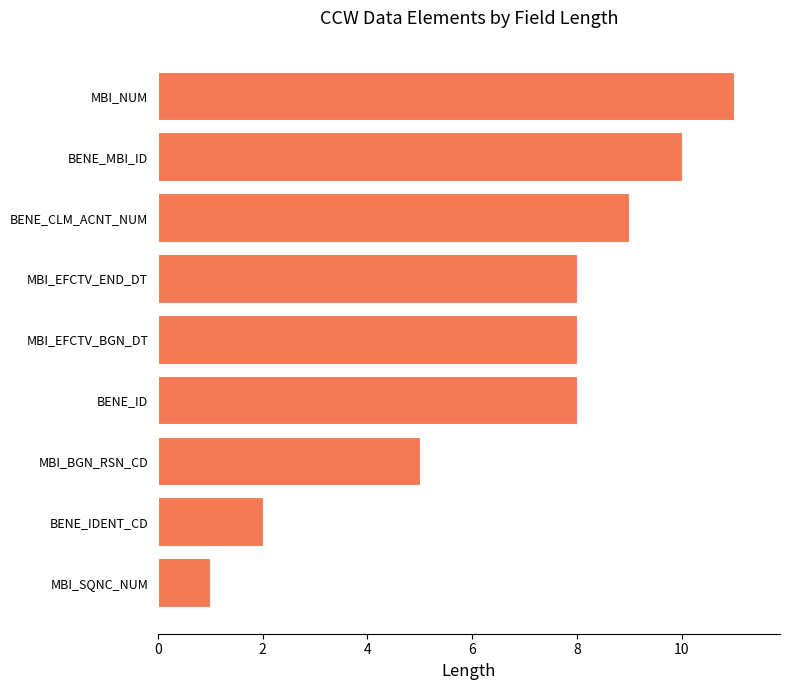

True or false: the data shows 2 at BENE_IDENT_CD.

True